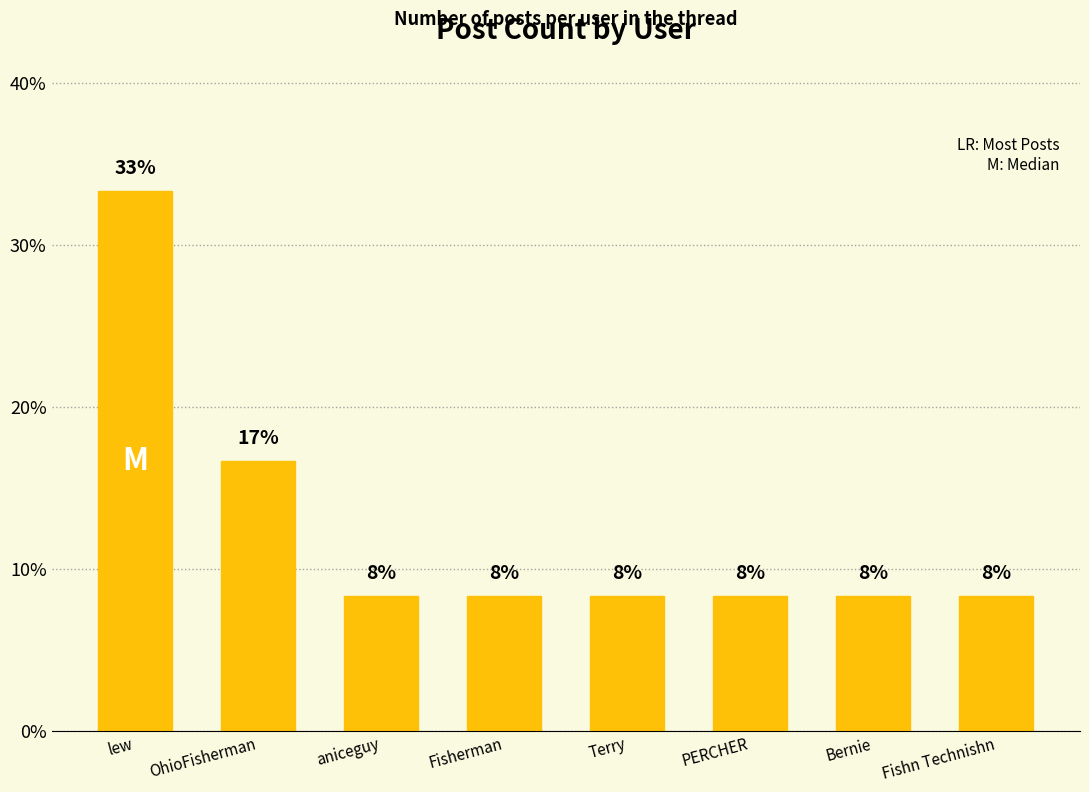

Are the bars horizontal?

No